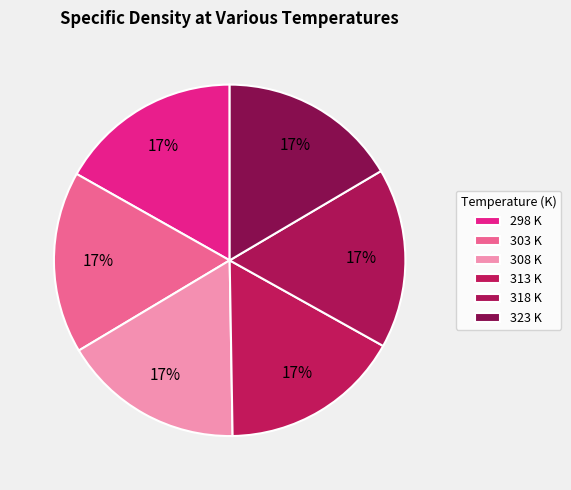

Count the number of slices in the pie.

6